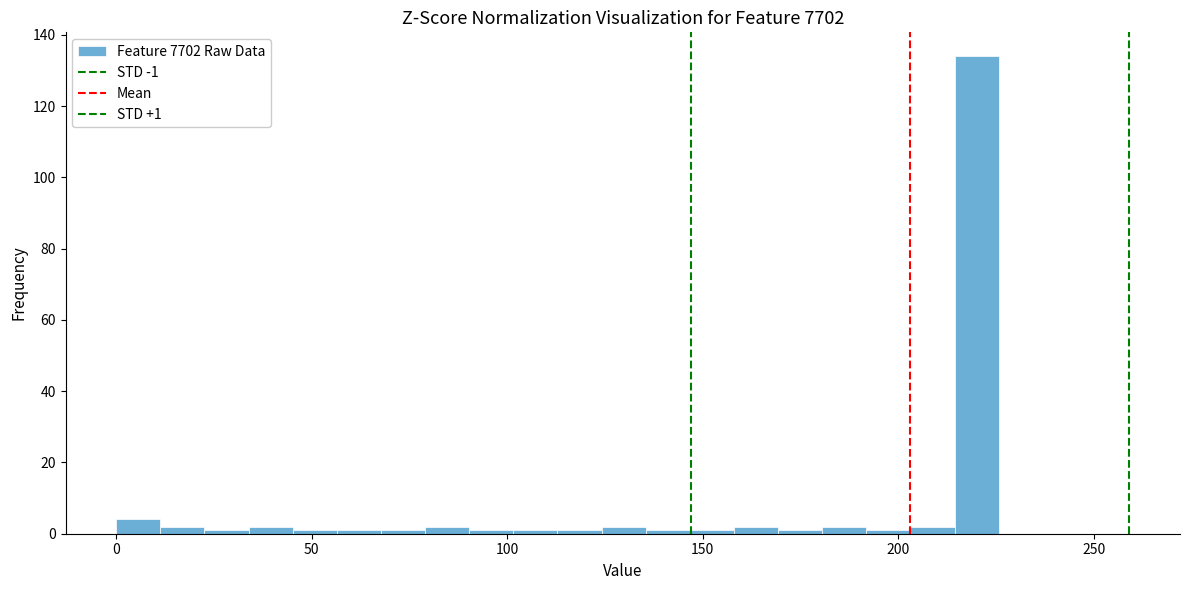

Around what value on the x-axis is the tallest bar? Give the approximate position of its centre, as read against the axis.

220